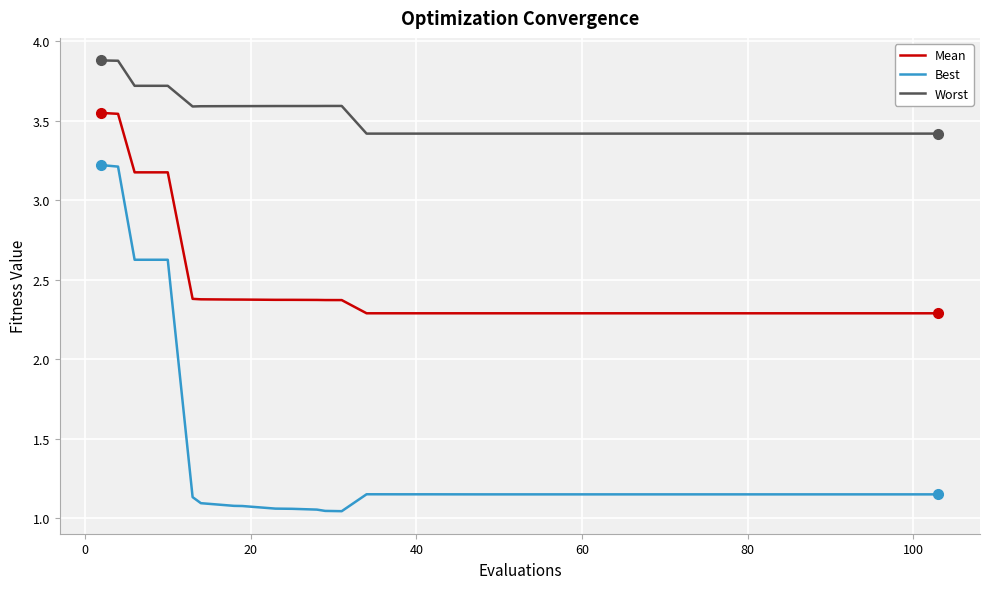

True or false: Mean and Worst cross at least once.

False